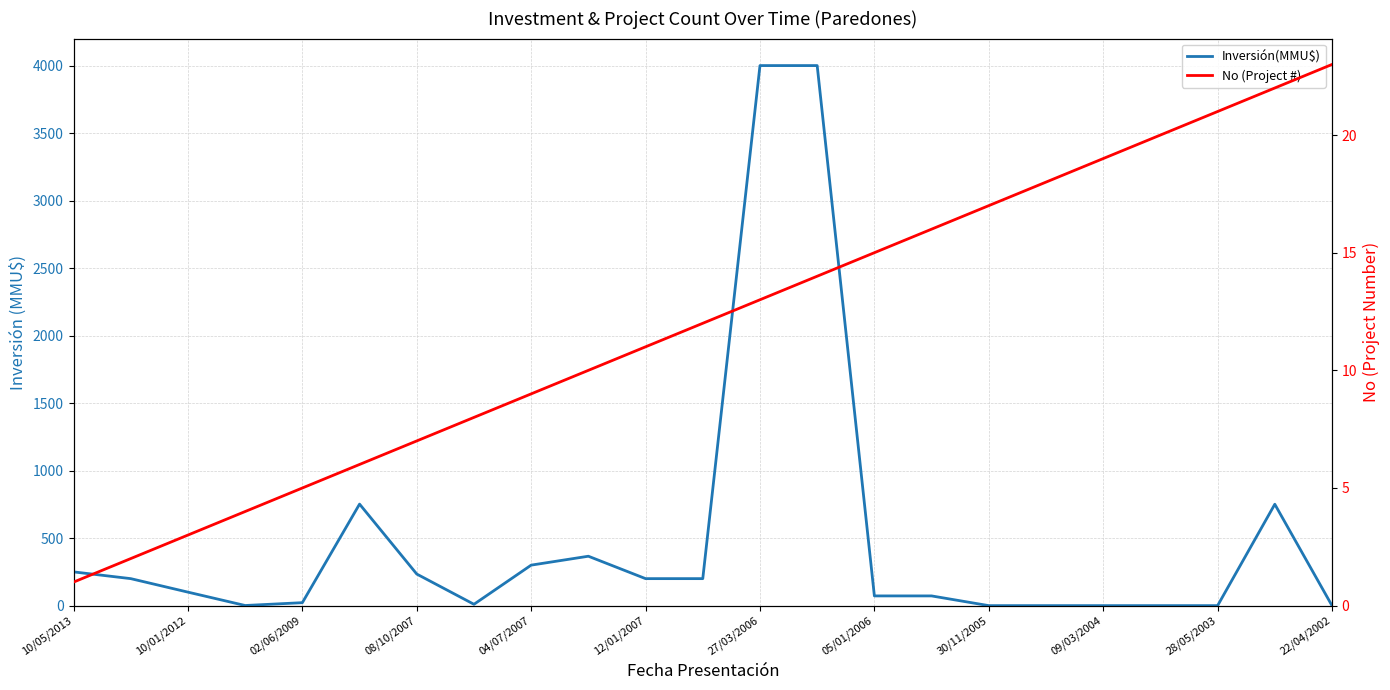

What is the maximum value shown in the chart?

4000